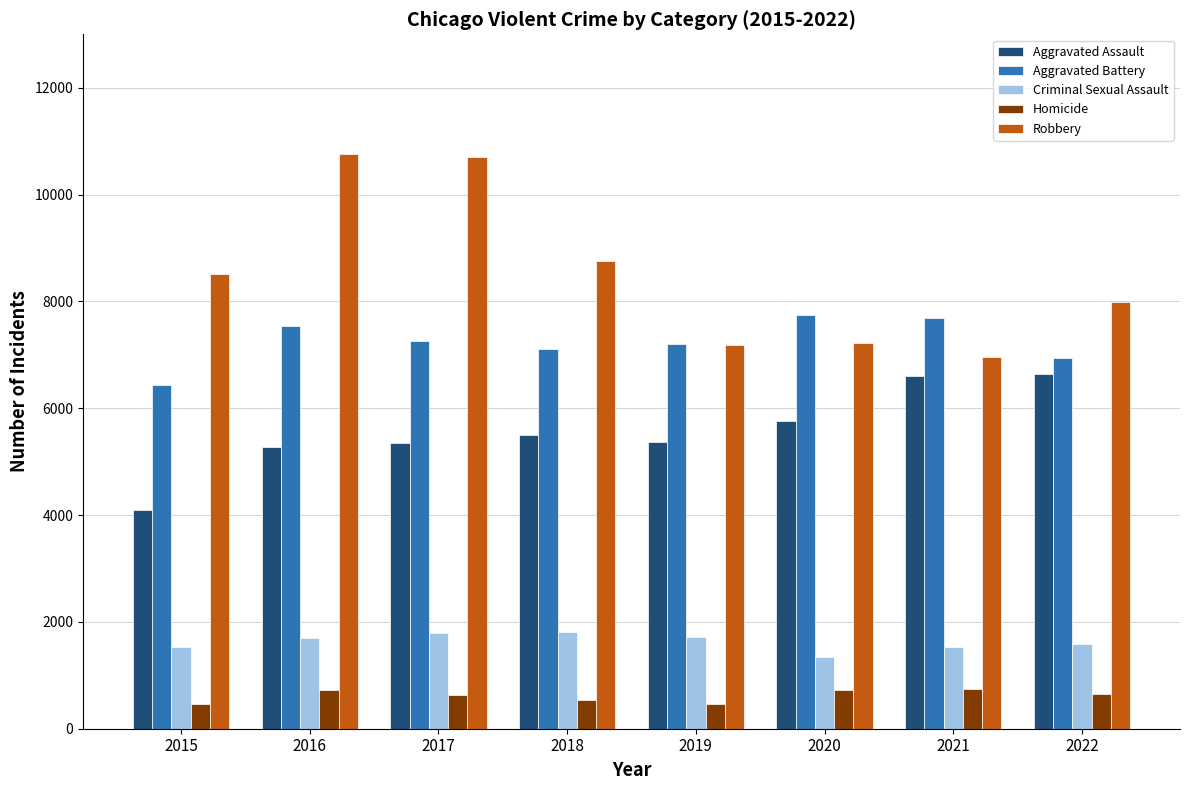

The Aggravated Assault series shows 5507 at 2018. True or false?

True